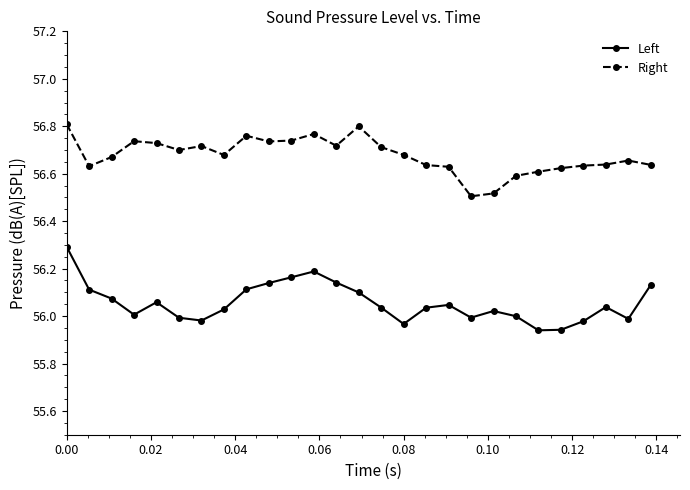

True or false: Left and Right intersect in this chart.

False